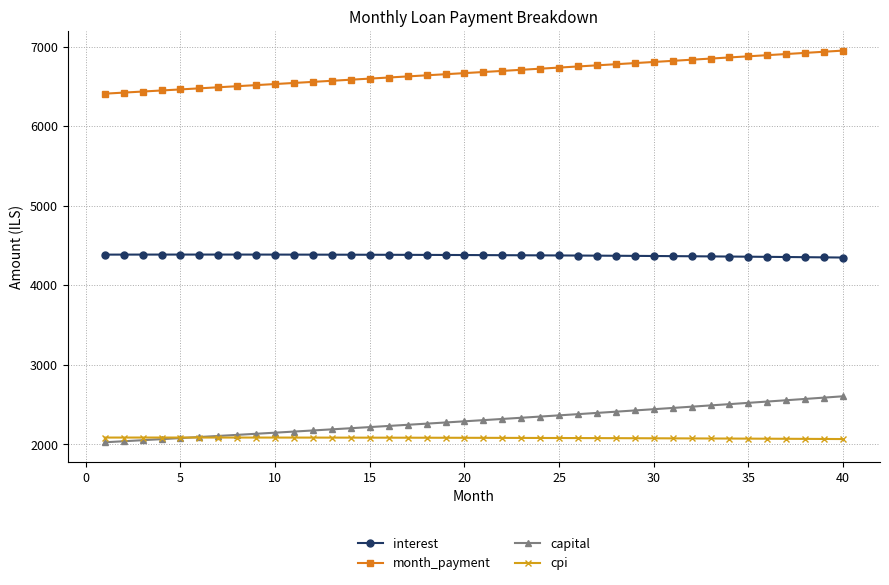

Which series has the largest range (max minus min)?

capital